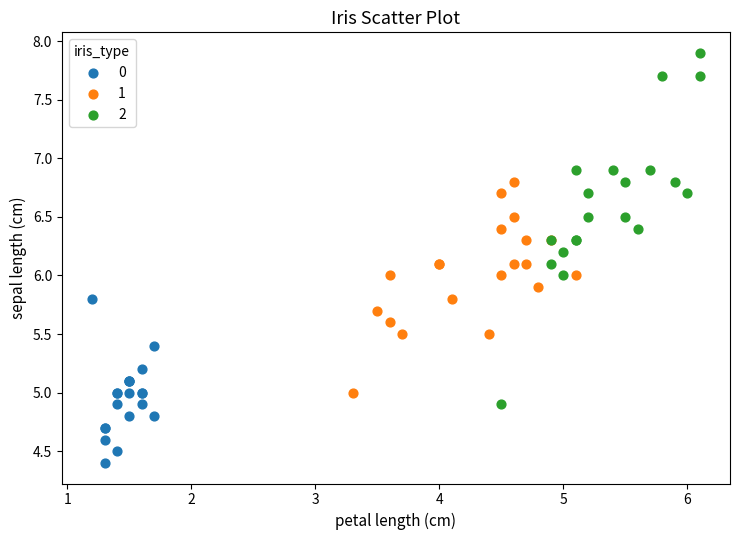

What are all the series names shown in the legend?

0, 1, 2